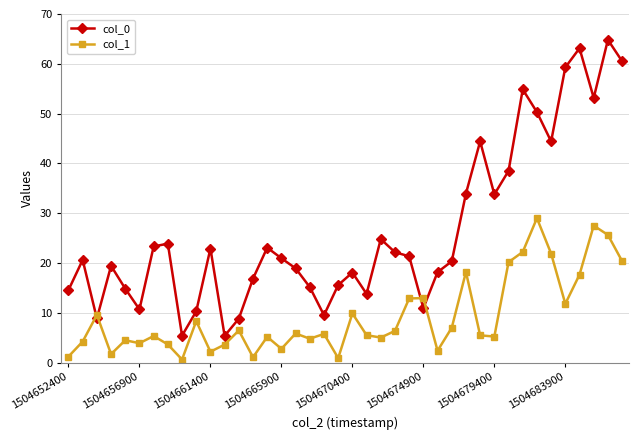

Does the chart have visible grid lines?

Yes